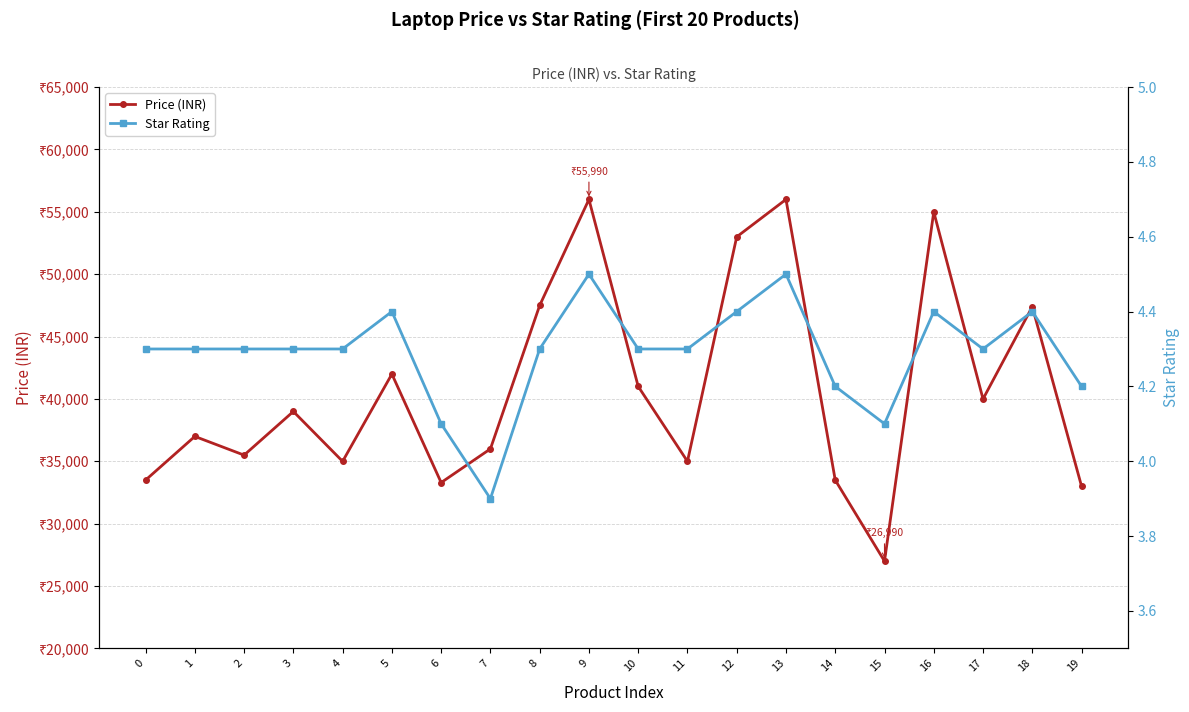

What is the difference between the maximum and minimum values in the Price (INR) series?

29000.0